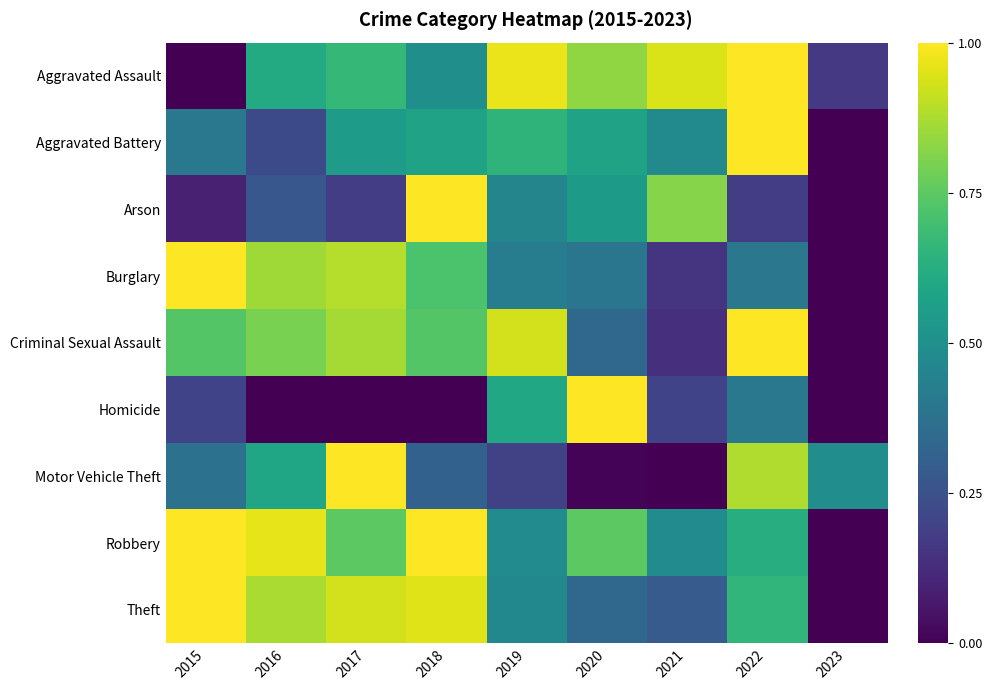

At how many categories does at least one series exceed 0?

9